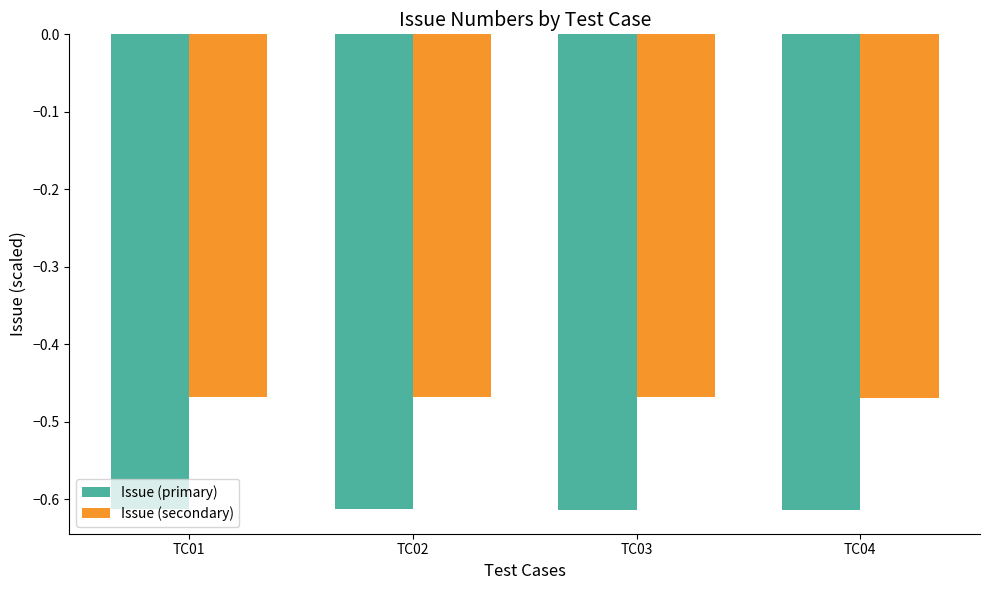

Which series has the largest total across all categories?

Issue (secondary)